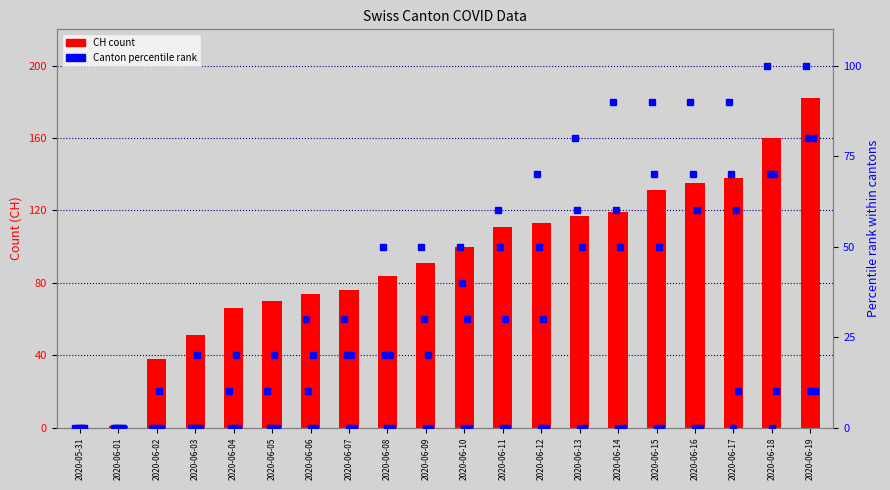

At which category is the sum across all series the highest?

2020-06-19